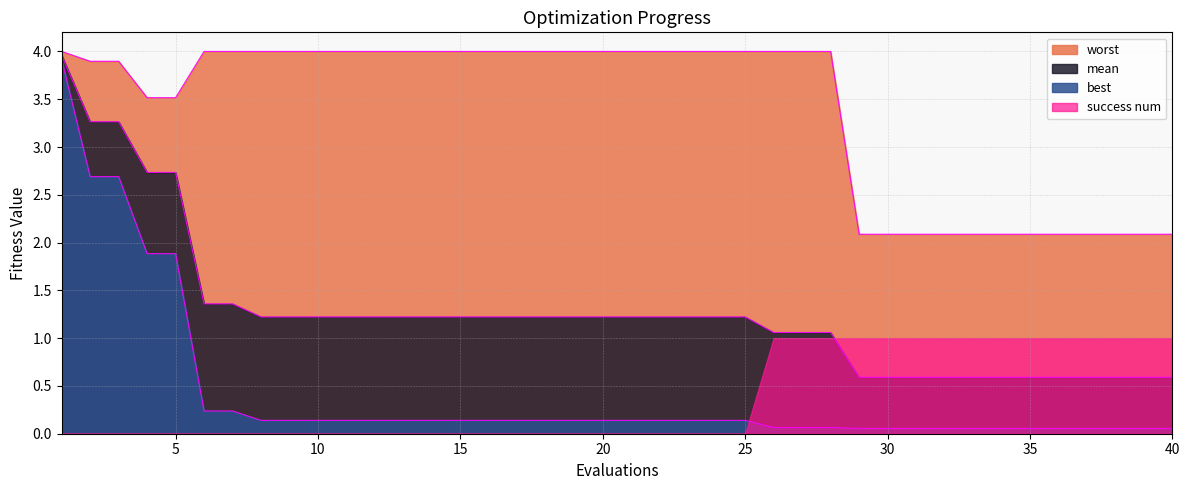

Does the chart display data point markers on the line(s)?

No